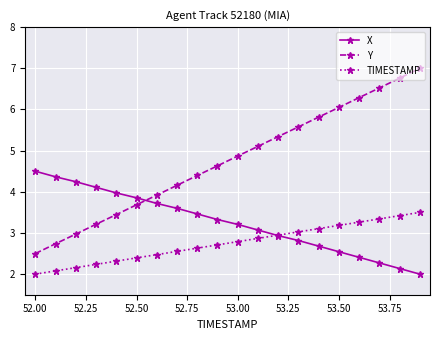

Does the chart have visible grid lines?

Yes